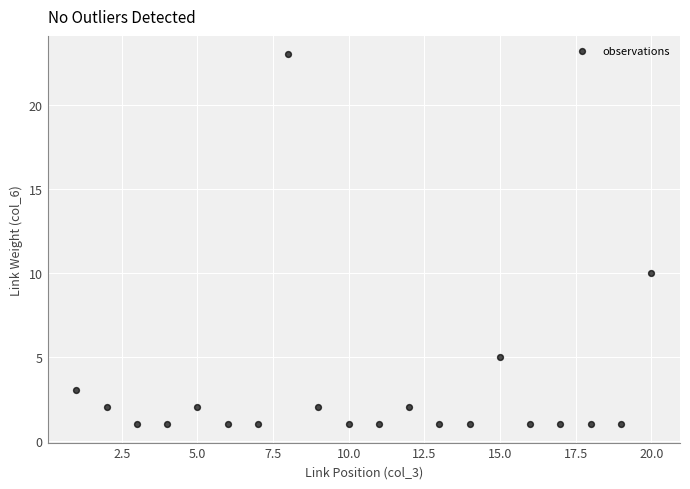

What Y value in the scatter plot is closest to 12?

10